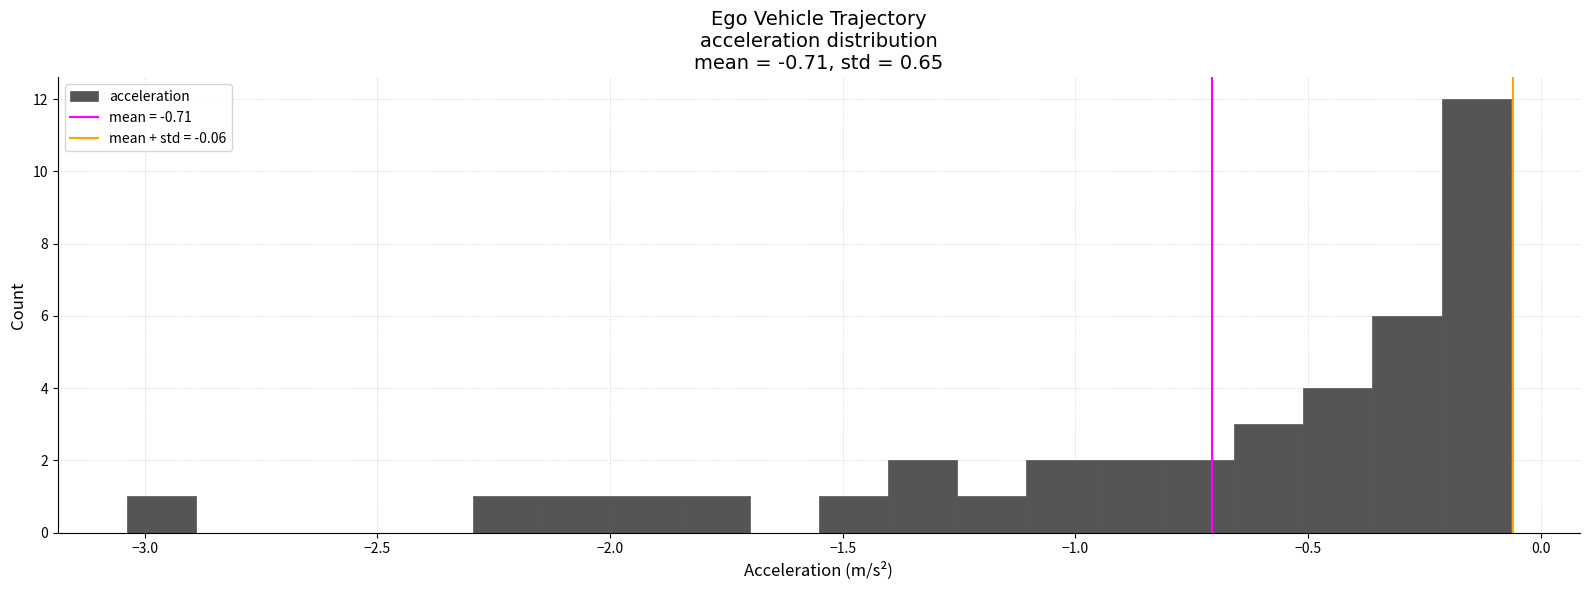

Around what value on the x-axis is the tallest bar? Give the approximate position of its centre, as read against the axis.

-0.15